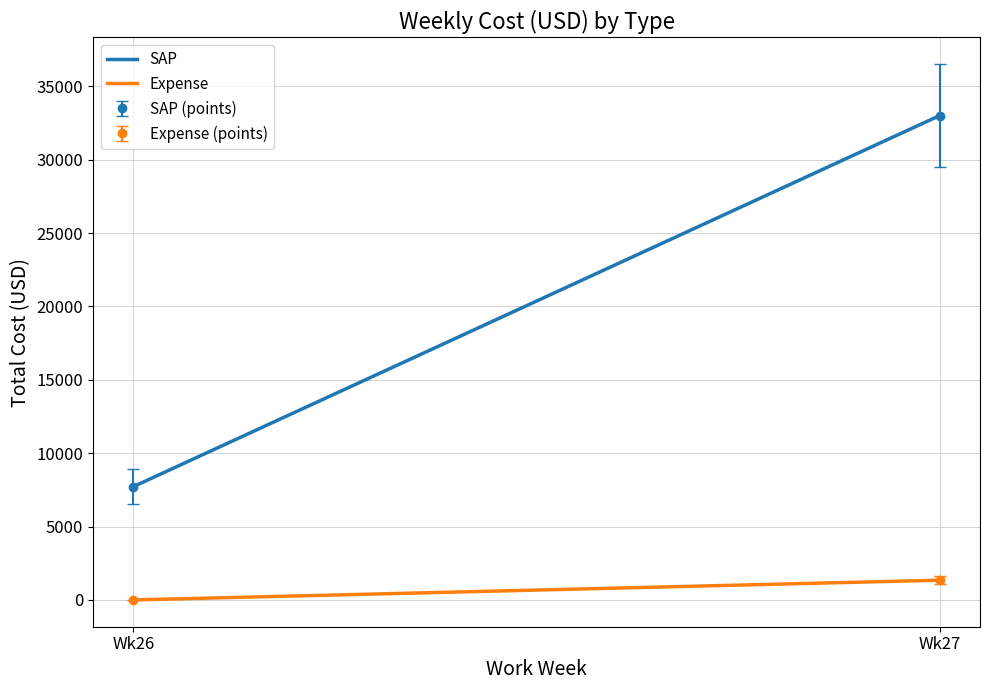

Reading right to left, list all the values displayed in this chart.

SAP: 33009.6	7726.5
Expense: 1346.4	0.0